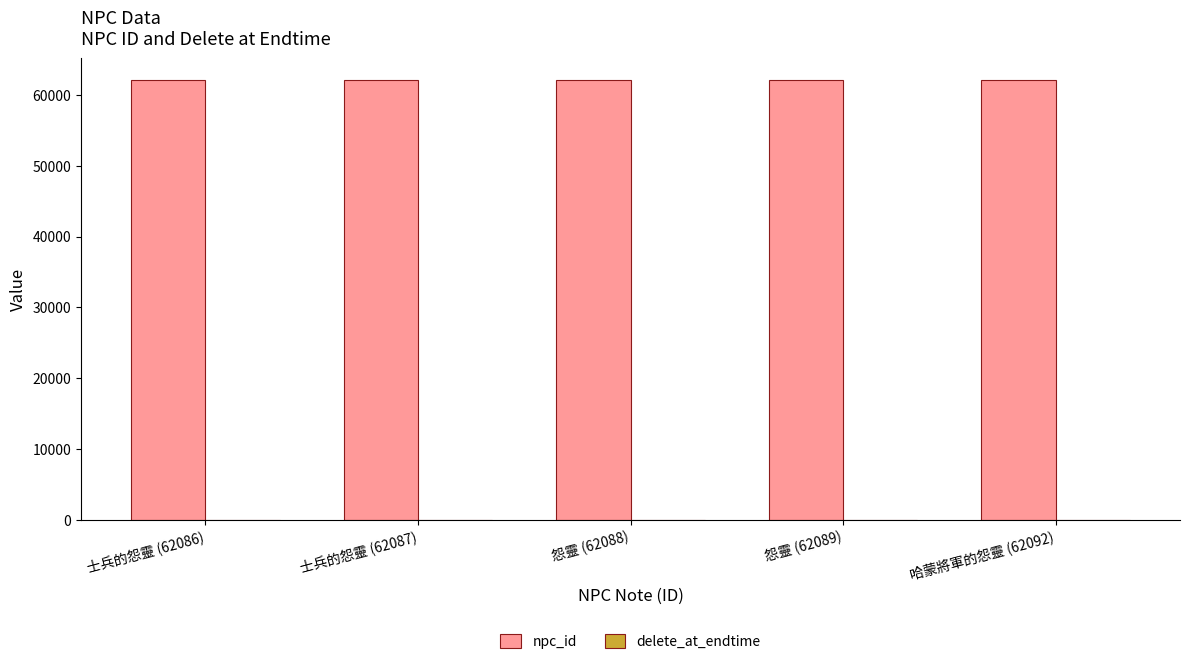

What is the maximum value for npc_id?

62092